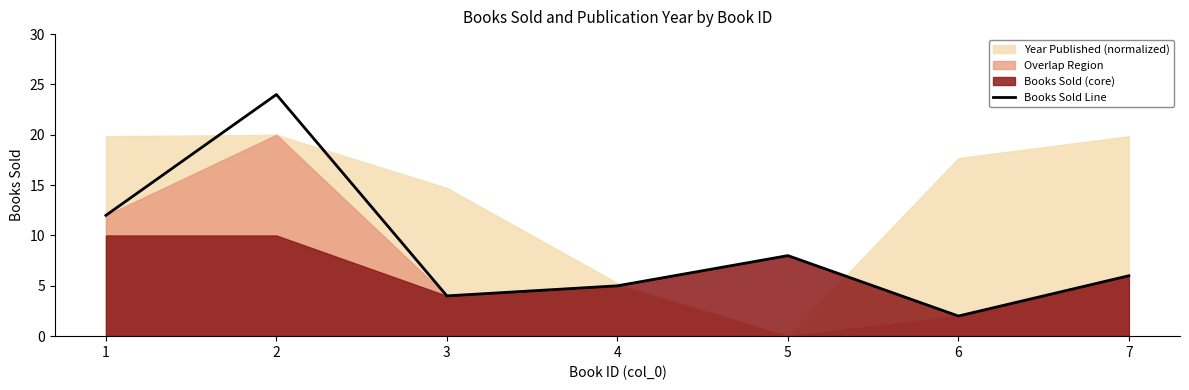

List the labels in order of value, smallest first.

6, 3, 4, 7, 5, 1, 2